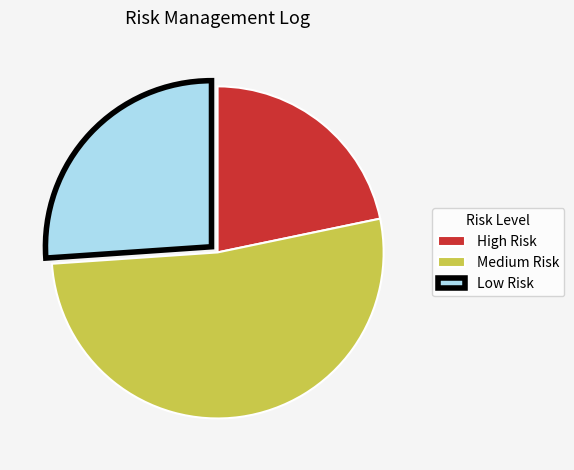

Do Low Risk and Medium Risk together represent more than half of the pie?

Yes